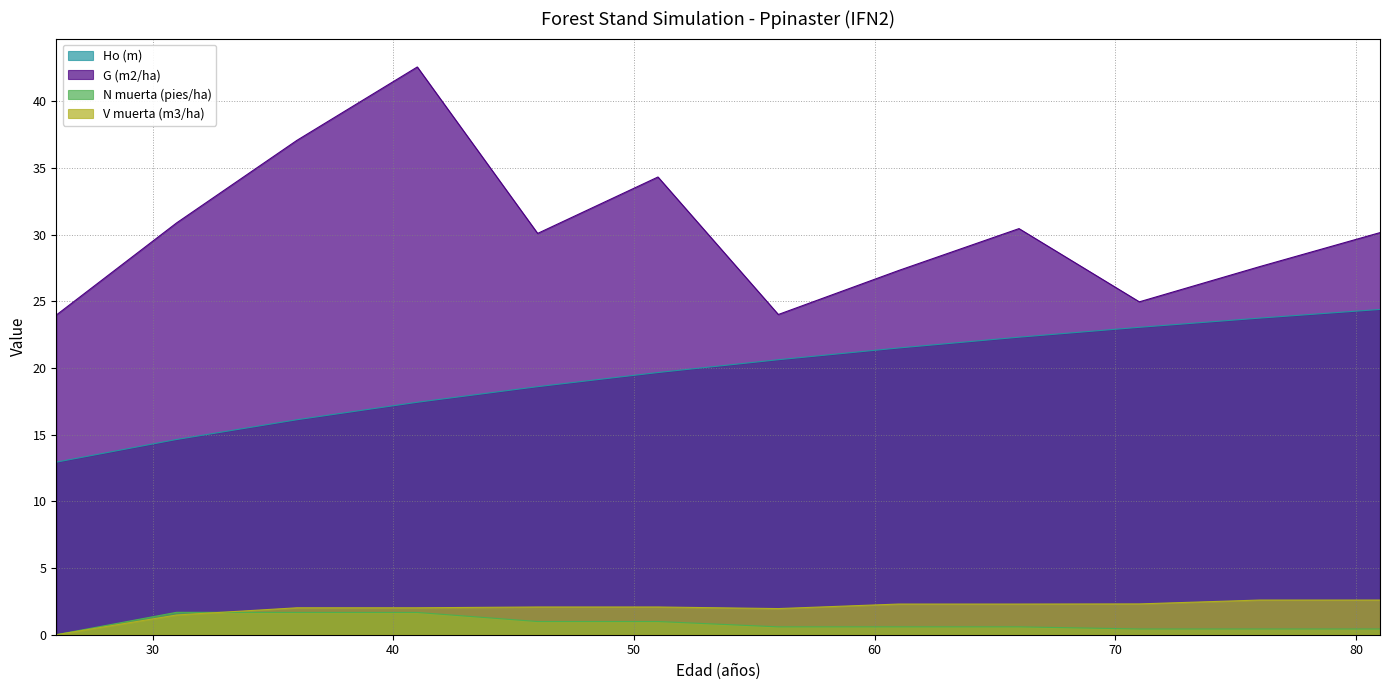

Is the value of V muerta (m3/ha) at 36 greater than the value of N muerta (pies/ha) at 41?

Yes